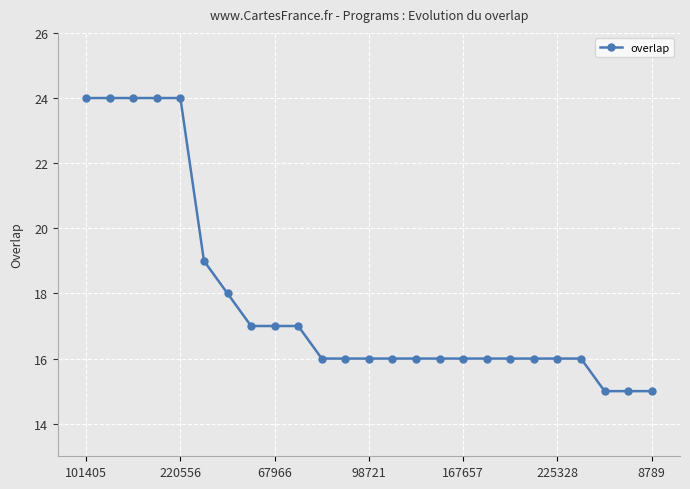

What is the sum of all values?

445